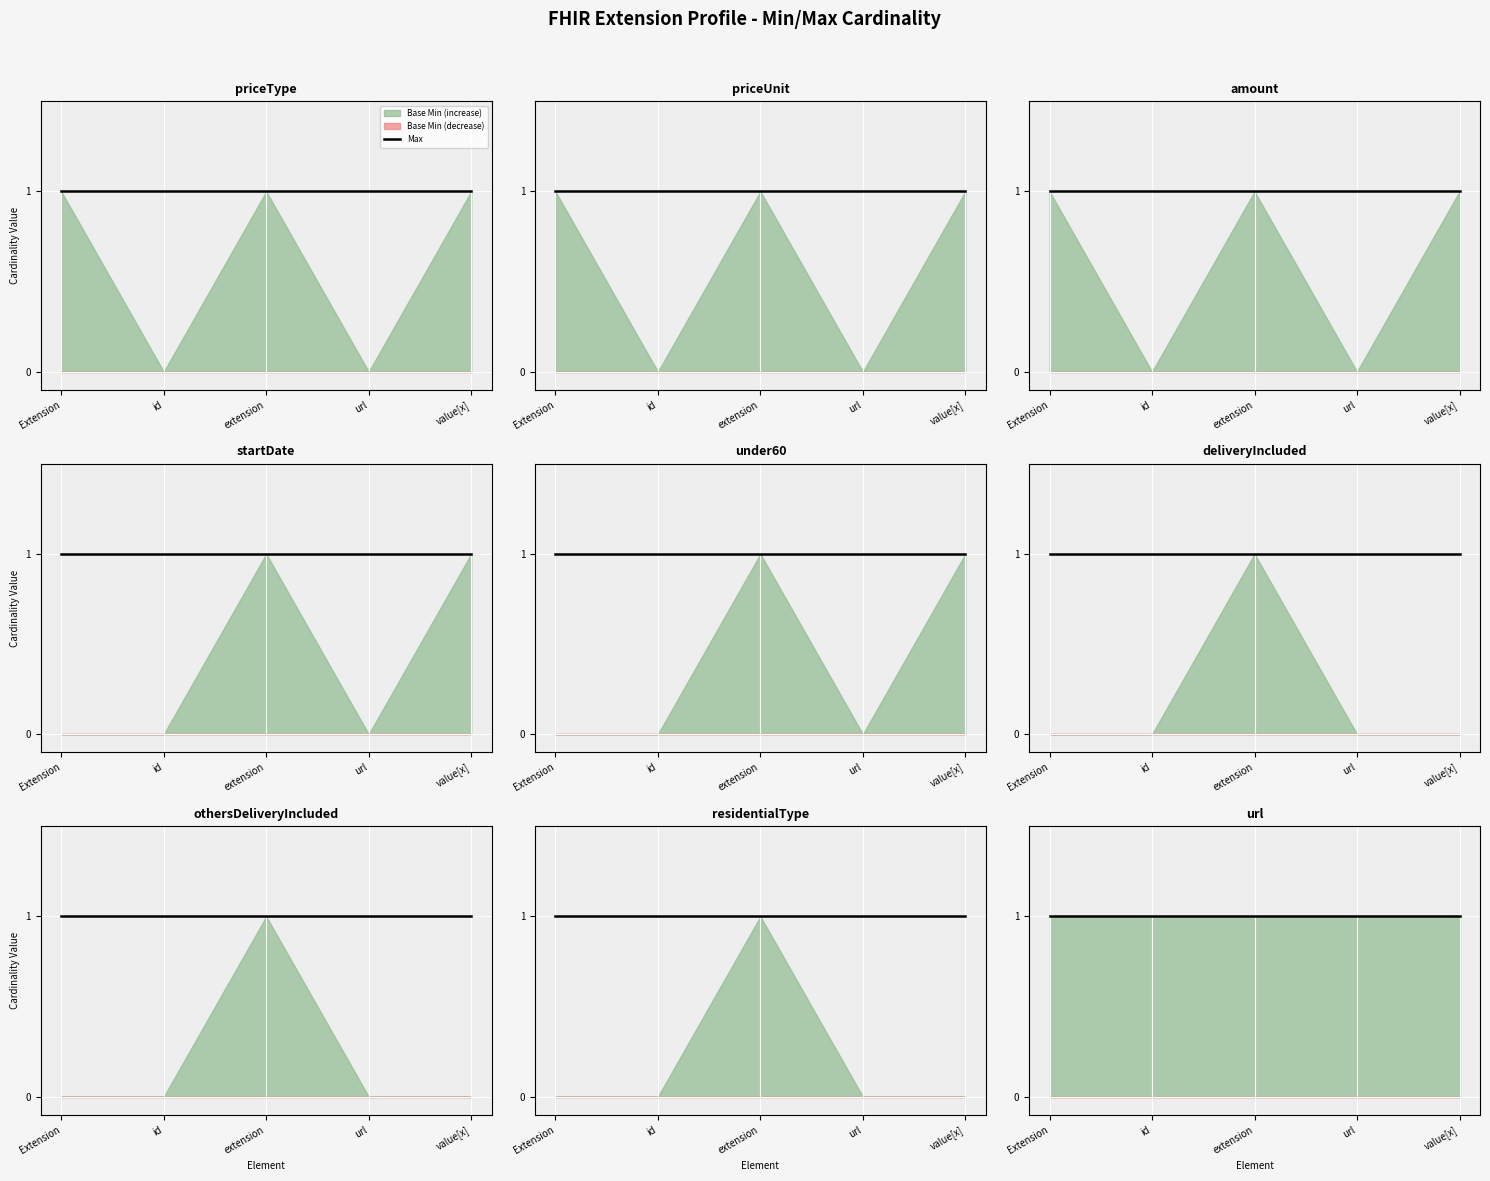

Which has a higher value, Extension.extension:deliveryIncluded or Extension.url?

Extension.extension:deliveryIncluded